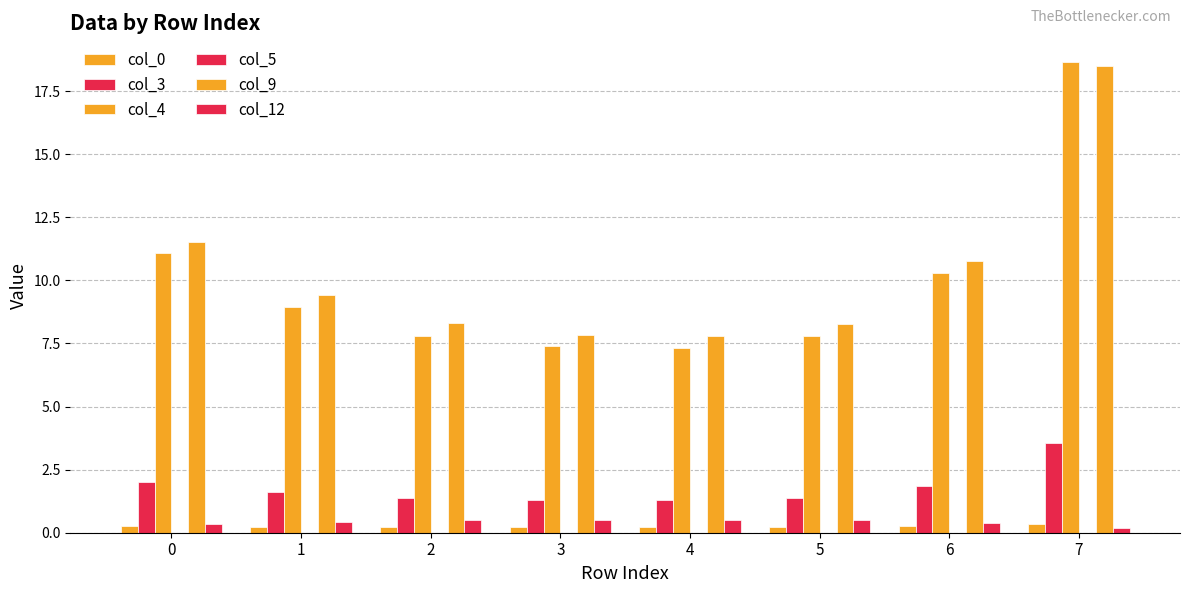

Which series has the widest spread of values?

col_4